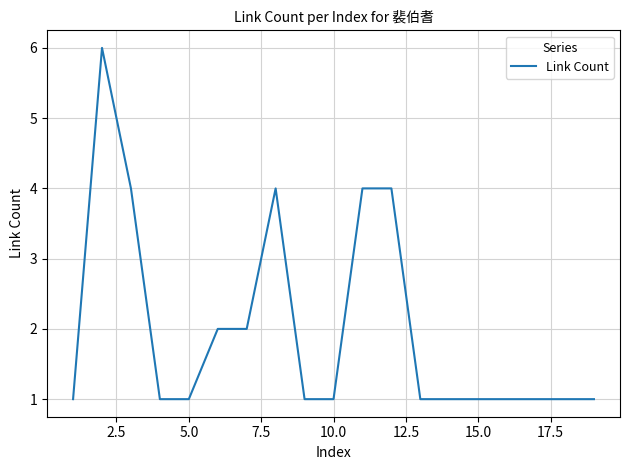

What is the greatest value displayed?

6